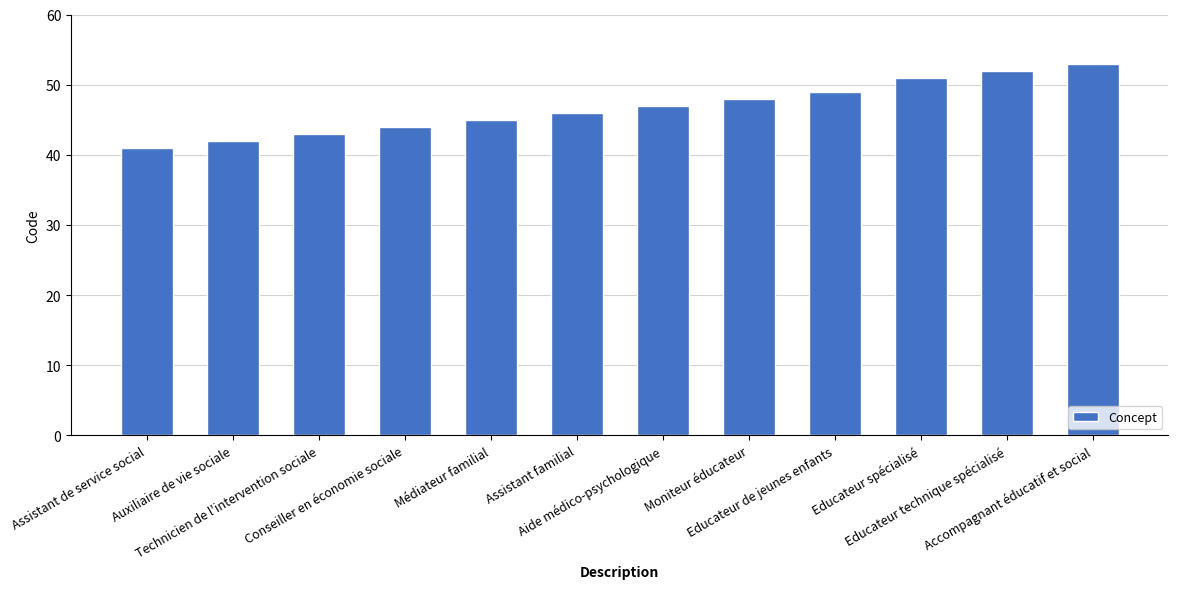

What is the difference between the values at Auxiliaire de vie sociale and Aide médico-psychologique?

5